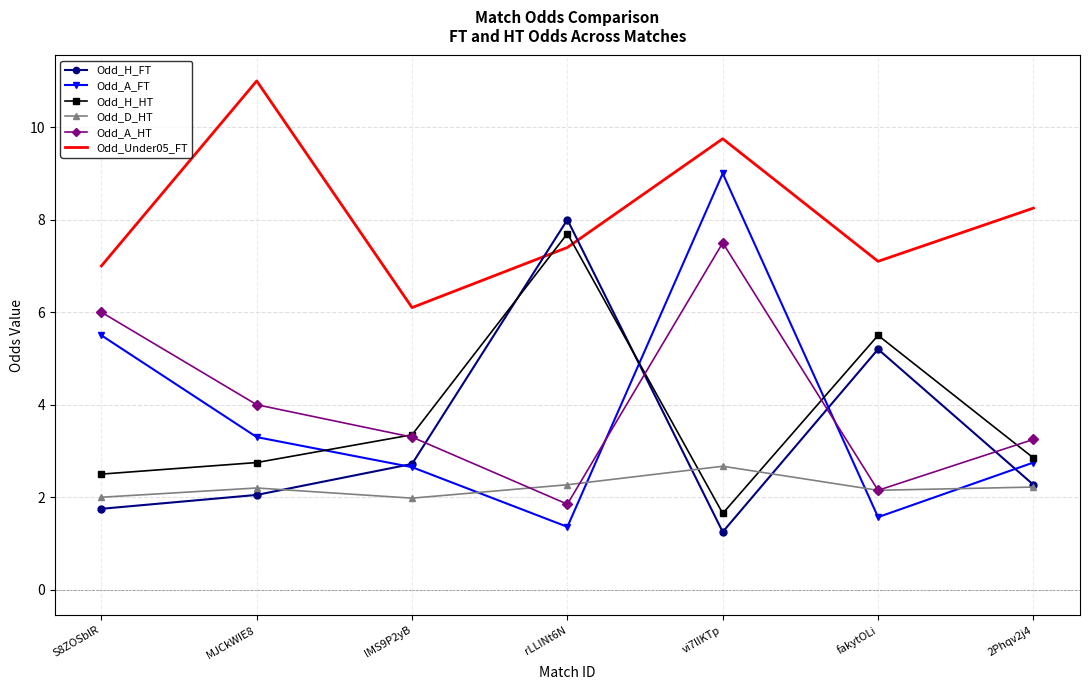

In Odd_H_FT, how many points are lower than both neighbors (excluding endpoints)?

1